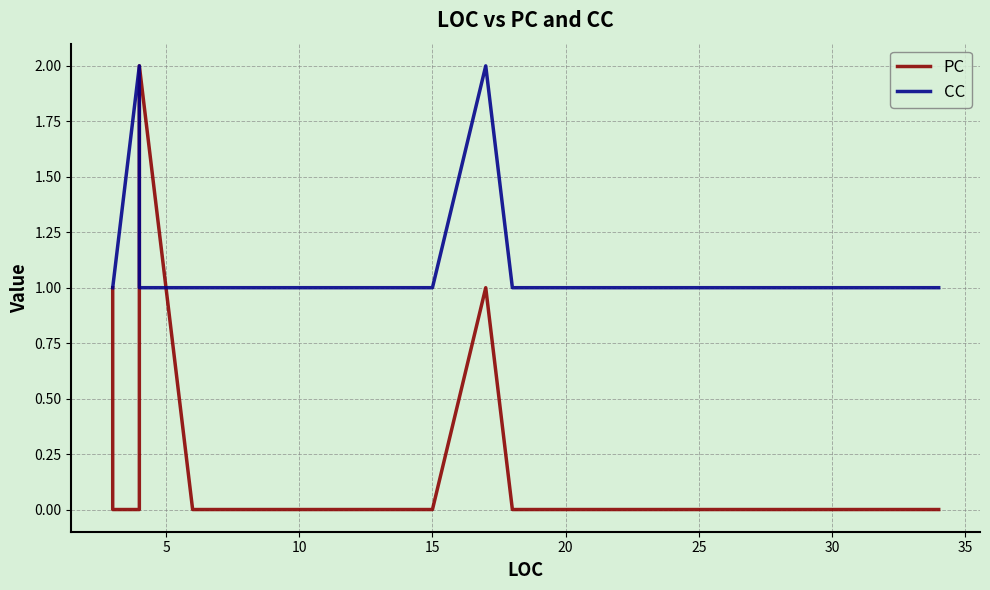

What are all the series names shown in the legend?

PC, CC